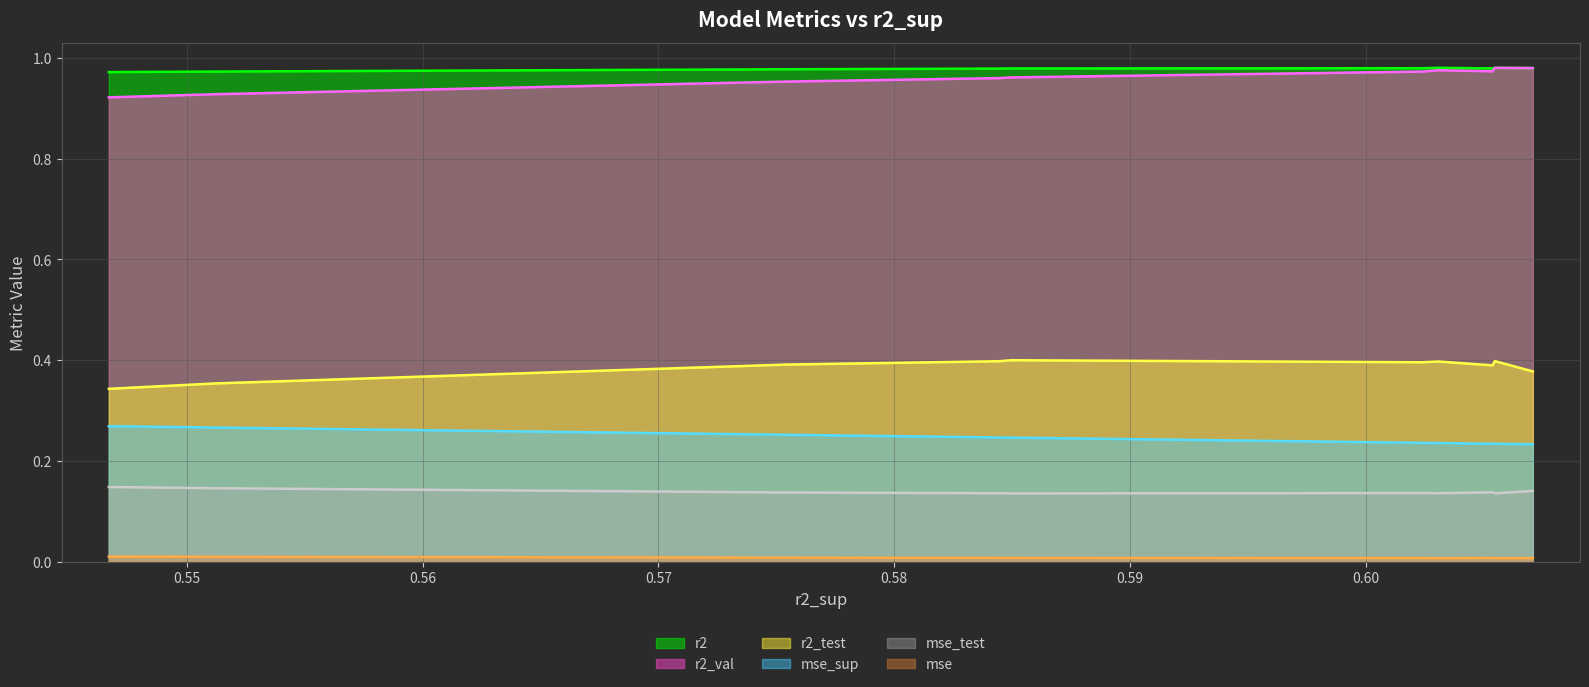

Rank the series by their maximum value, from highest to lowest.

r2 (line), r2_val (line), r2_test (line), mse_sup (line), mse_test (line), mse (line)